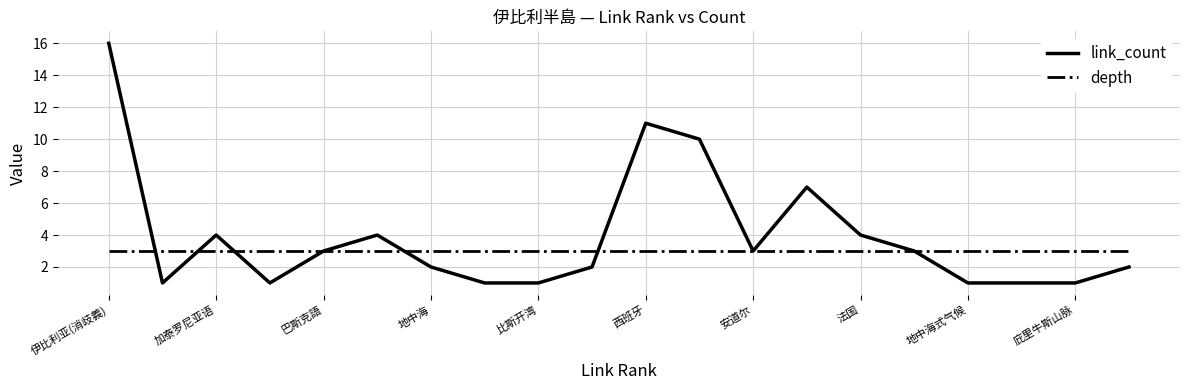

List the series in order of their overall mean, lowest first.

depth, link_count